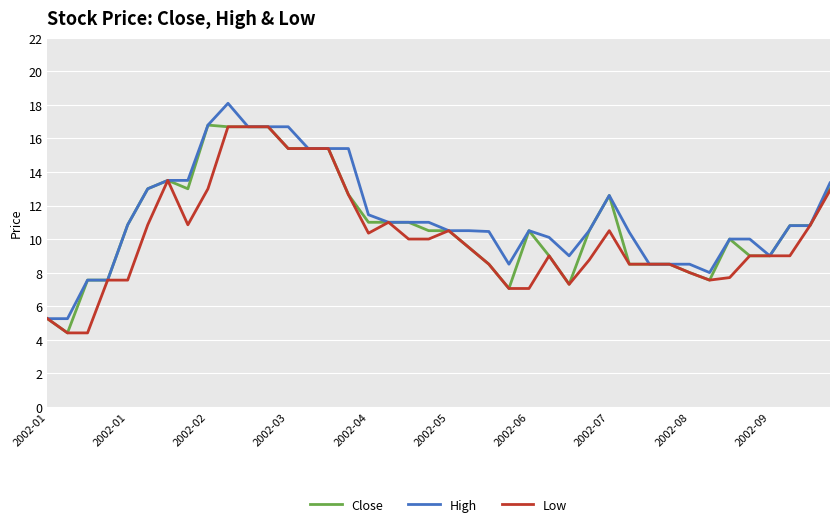

What is the lowest value of the Low series?

4.4